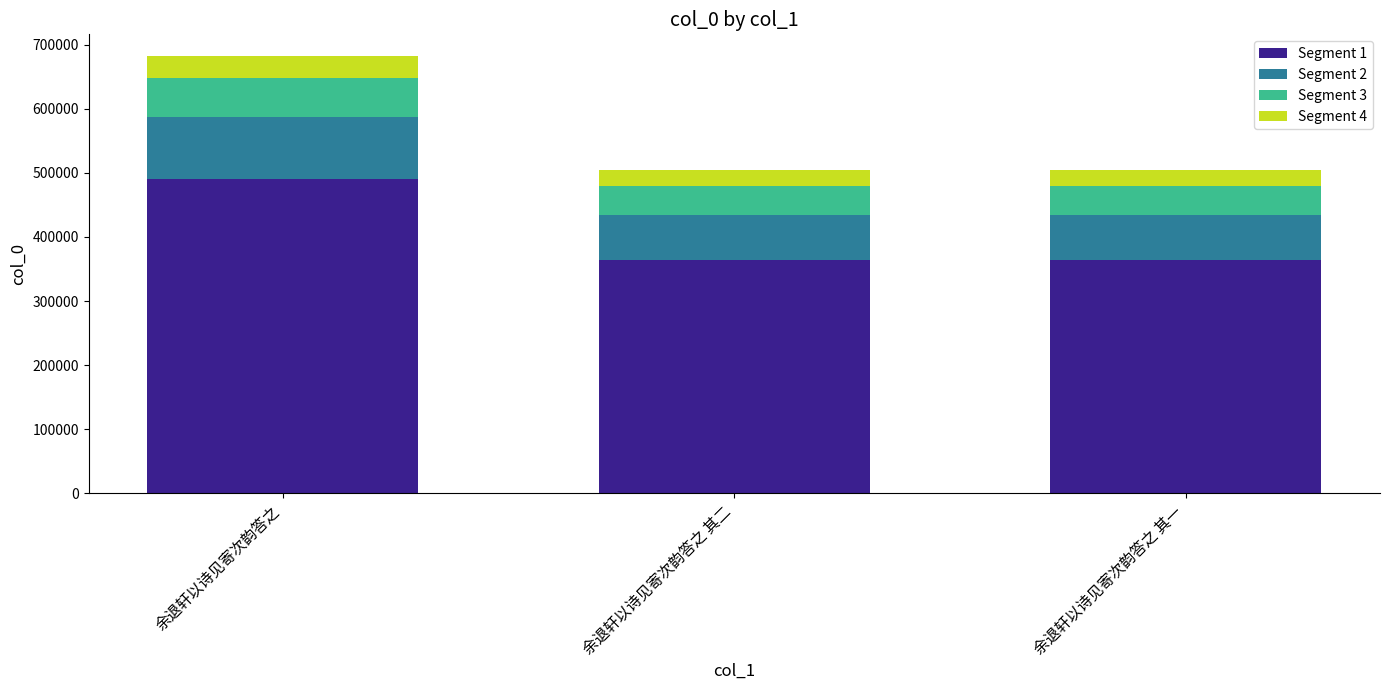

What is the lowest value of the Segment 1 series?

363588.5